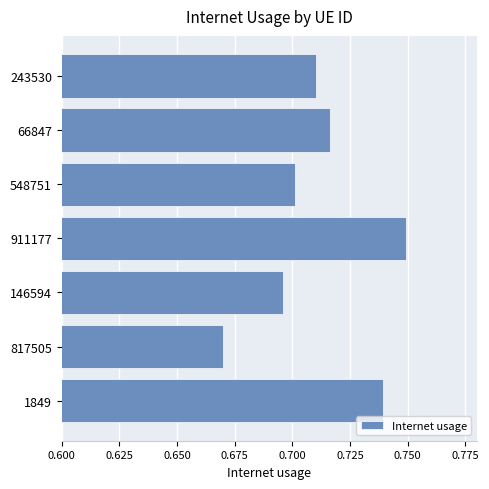

Which label corresponds to the largest value in the chart?

911177